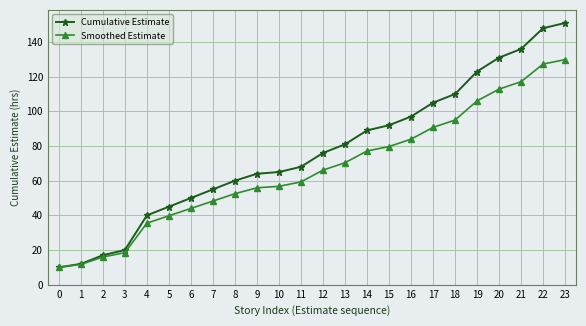

What is the sum of the Cumulative Estimate values at 4 and 6?

90.0